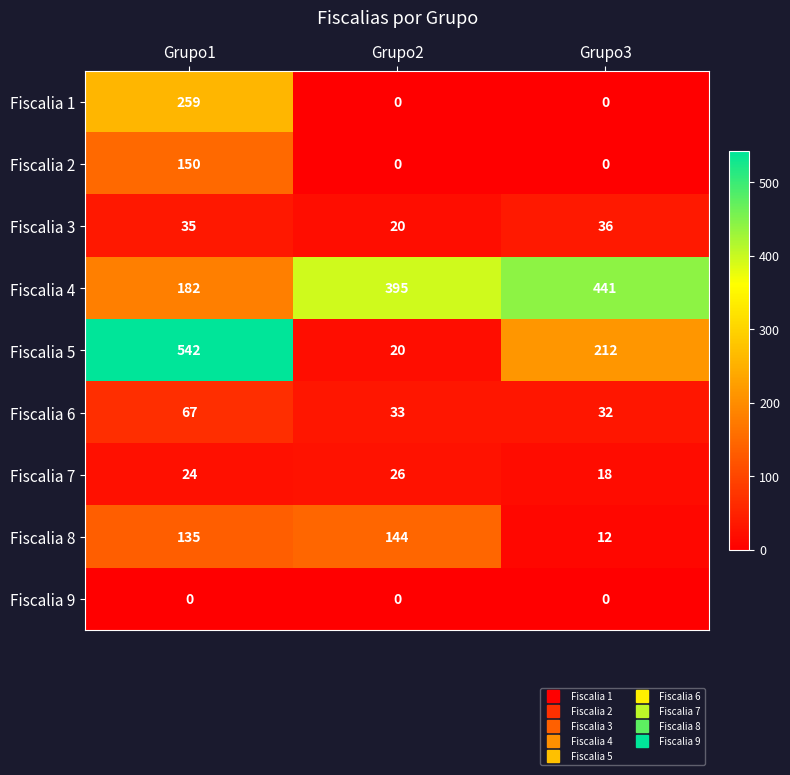

At which label does Fiscalia 2 reach its peak?

Grupo1